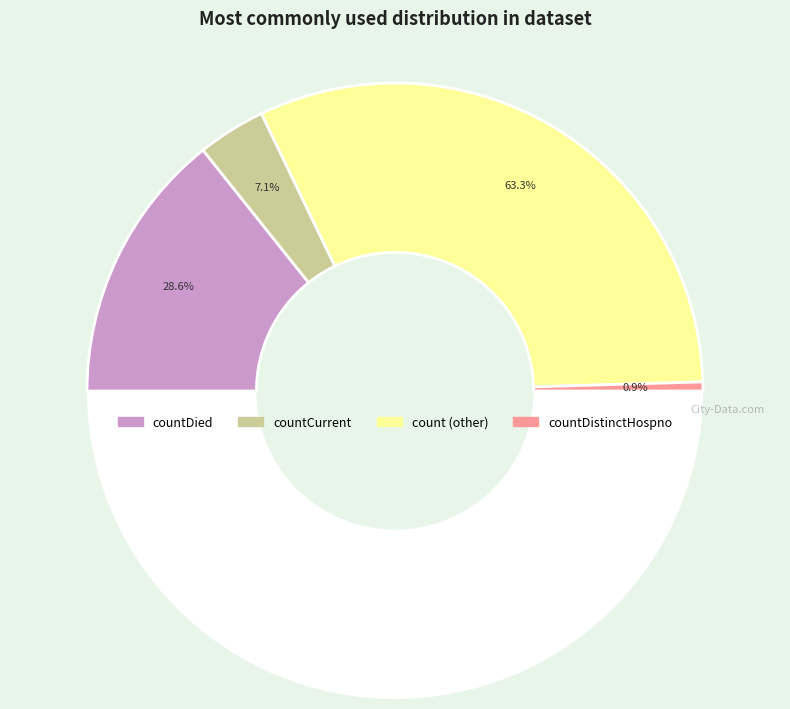

What is the ratio of the value at countCurrent to the value at countDied?

0.2